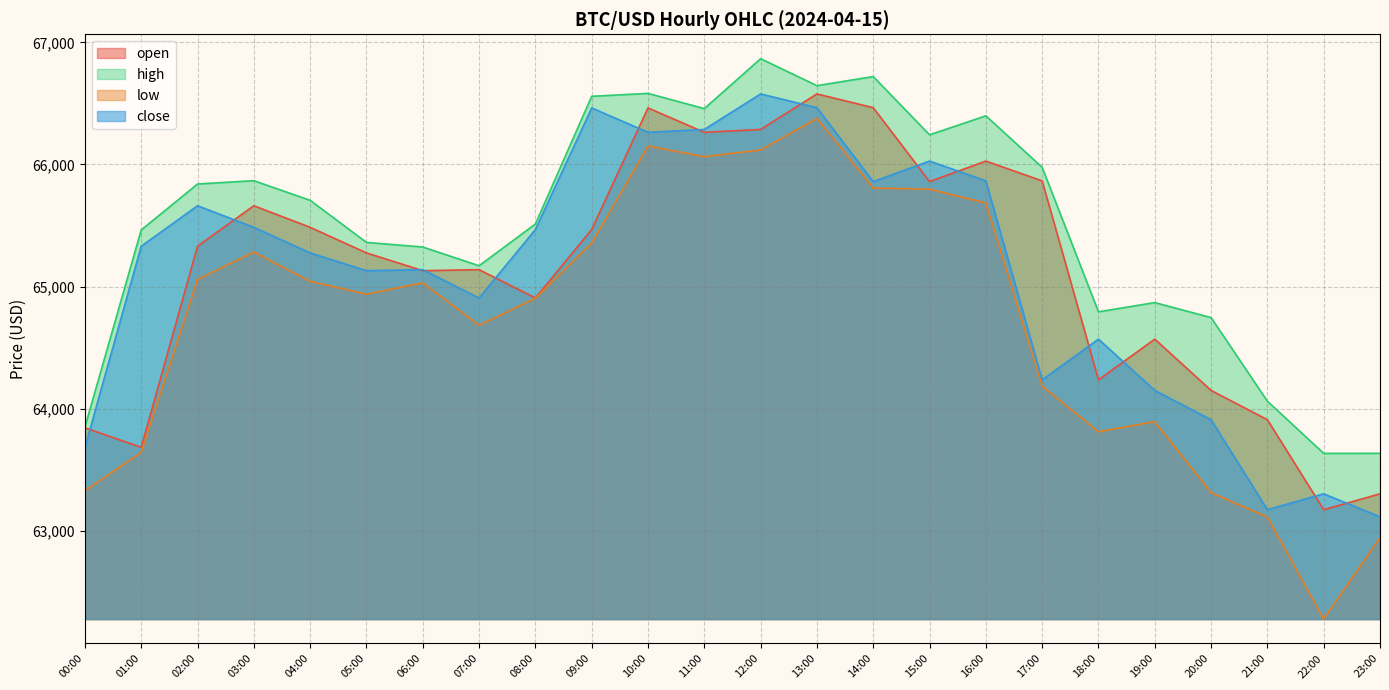

Does the chart display data point markers on the line(s)?

No